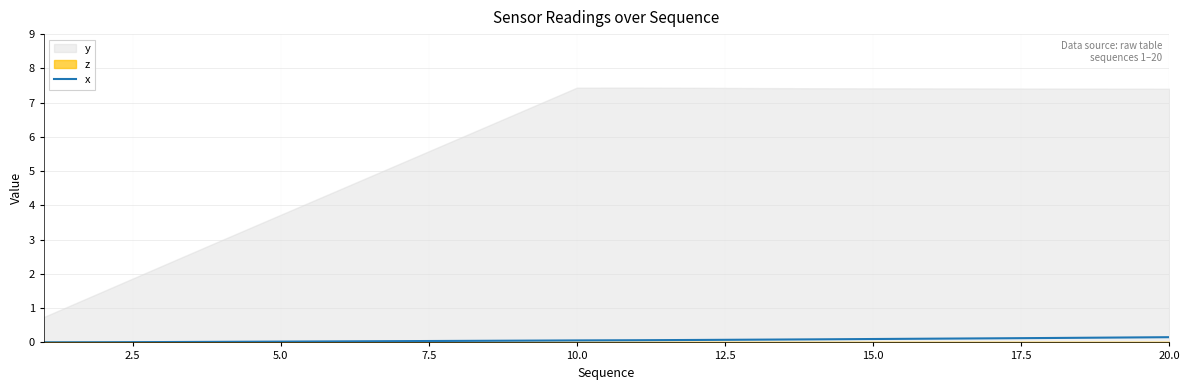

The value at 17 is 0.1. True or false?

False